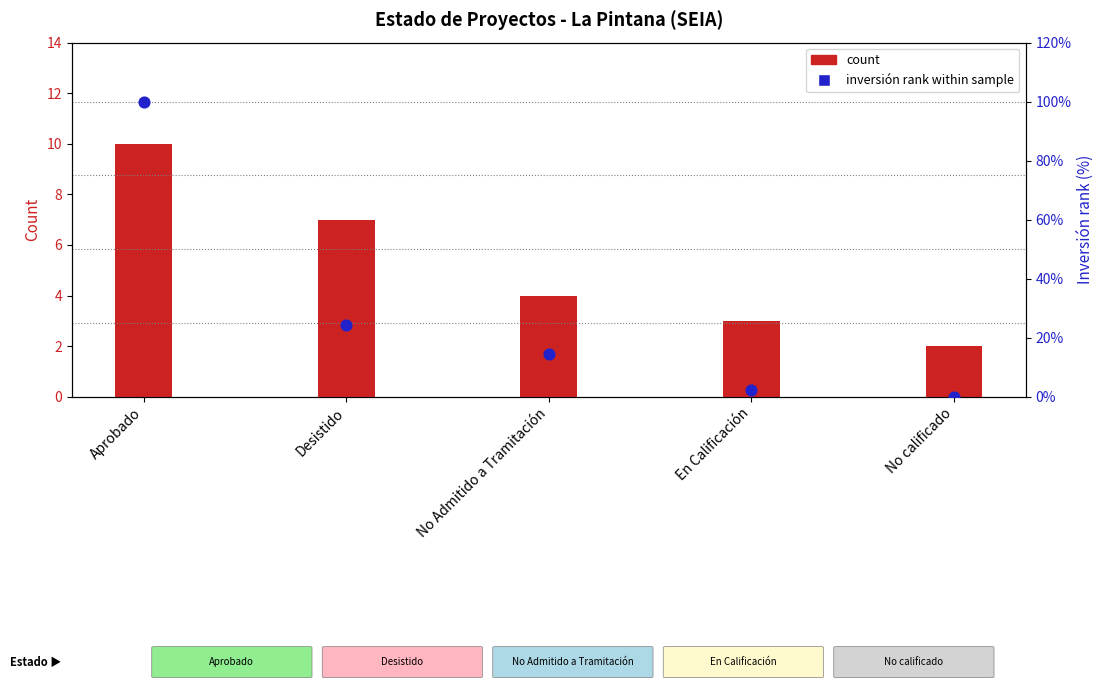

Is the value of Inversión rank (scaled %) at Desistido greater than the value of count at En Calificación?

Yes